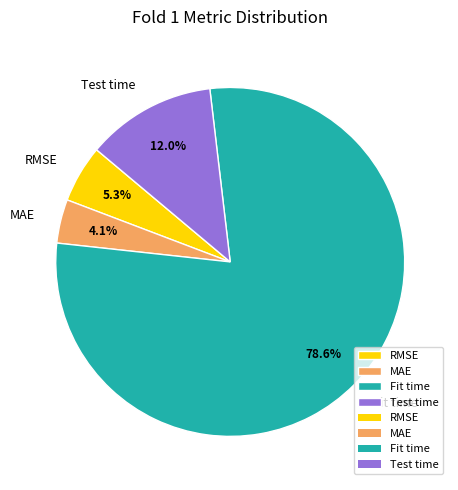

Between RMSE and Fit time, which is larger?

Fit time